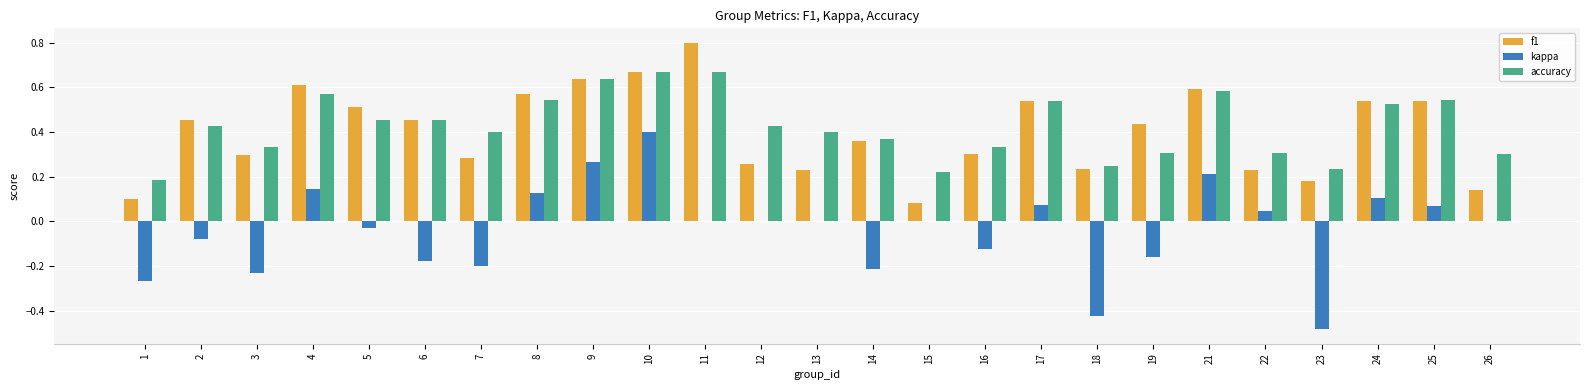

Which series has the largest range (max minus min)?

kappa